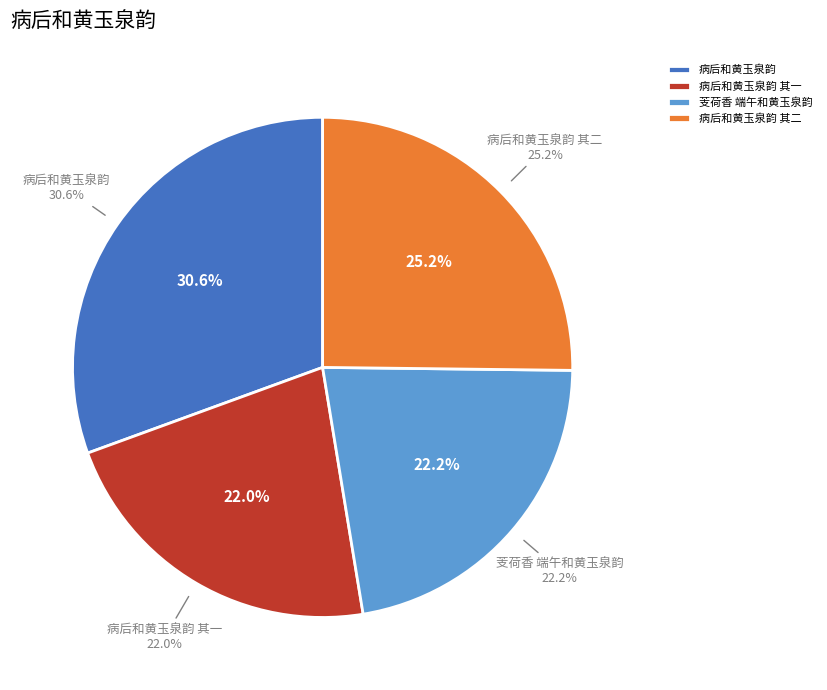

What percentage is the 病后和黄玉泉韵 其一 slice, to the nearest percent?

22%